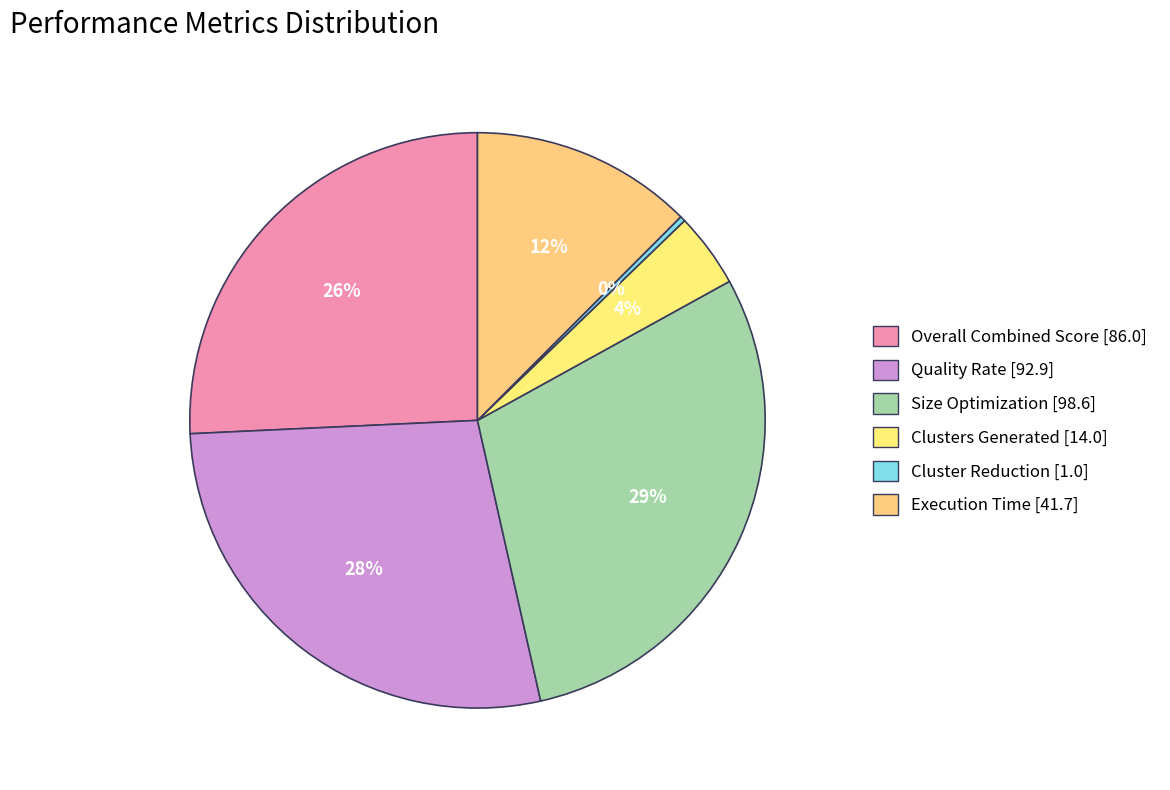

Is it true that Execution Time is 4% of the pie?

False